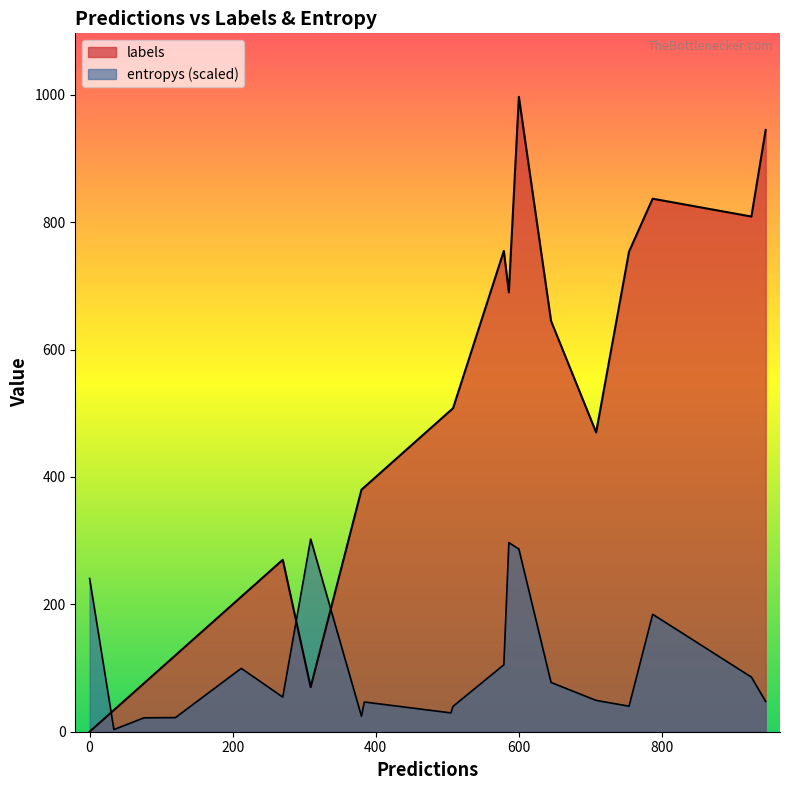

Between 12 and 18, which is larger?

12